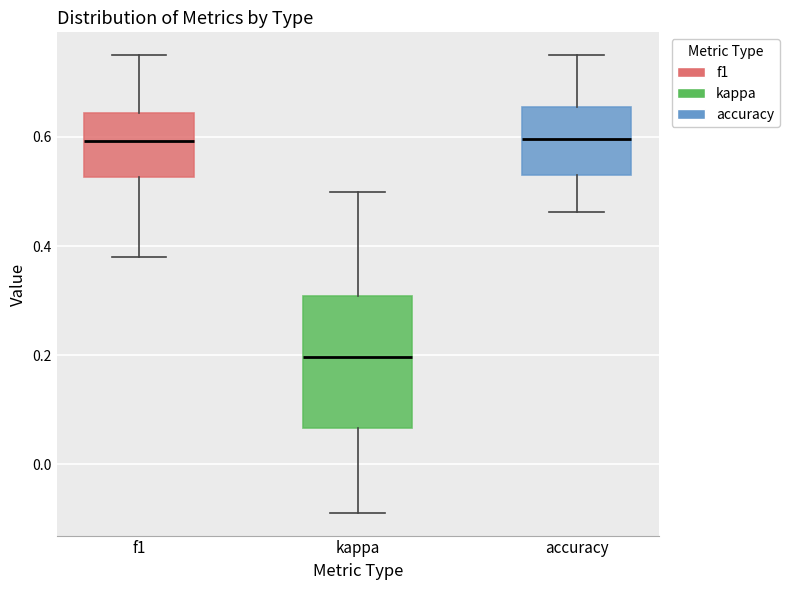

Reading left to right, read every box against the y-axis: the position of its median line, the range the box covers, and the ends of its whiskers. The values are not printed on the chart, so give them approximately, as read against the axis.

f1: median 0.60, box 0.52 to 0.64, whiskers 0.38 to 0.76
kappa: median 0.20, box 0.06 to 0.30, whiskers -0.08 to 0.50
accuracy: median 0.60, box 0.52 to 0.66, whiskers 0.46 to 0.76